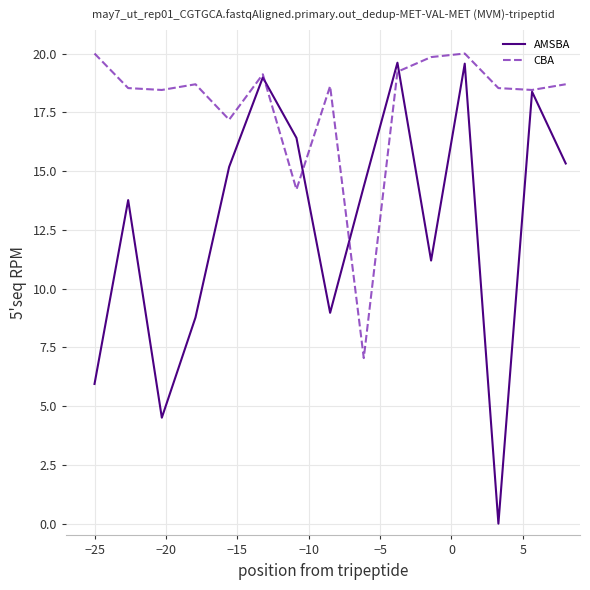

Which series has the largest total across all categories?

CBA